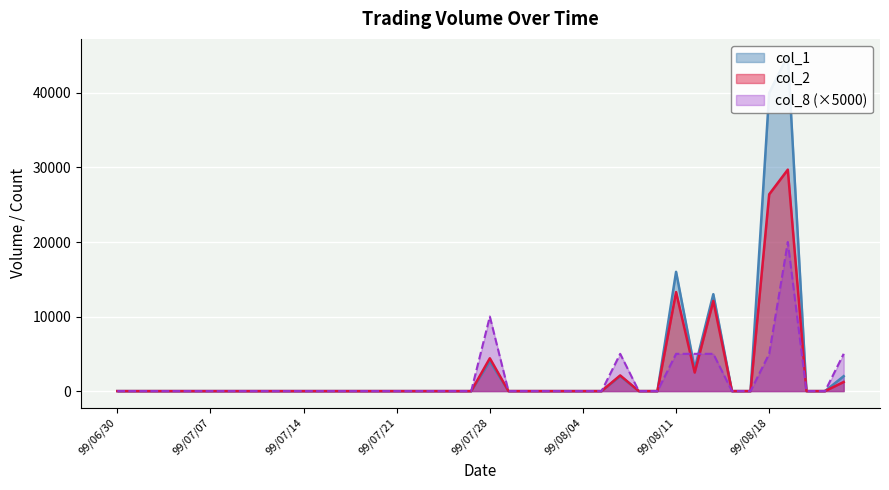

Reading left to right, list all the values displayed in this chart.

col_1: 0	0	0	0	0	0	0	0	0	0	0	0	0	0	0	0	0	0	0	0	4000	0	0	0	0	0	0	2000	0	0	16000	3000	13000	0	0	40000	45000	0	0	2000
col_2: 0	0	0	0	0	0	0	0	0	0	0	0	0	0	0	0	0	0	0	0	4400	0	0	0	0	0	0	2100	0	0	13280	2490	12090	0	0	26400	29710	0	0	1220
col_8: 0	0	0	0	0	0	0	0	0	0	0	0	0	0	0	0	0	0	0	0	10000	0	0	0	0	0	0	5000	0	0	5000	5000	5000	0	0	5000	20000	0	0	5000